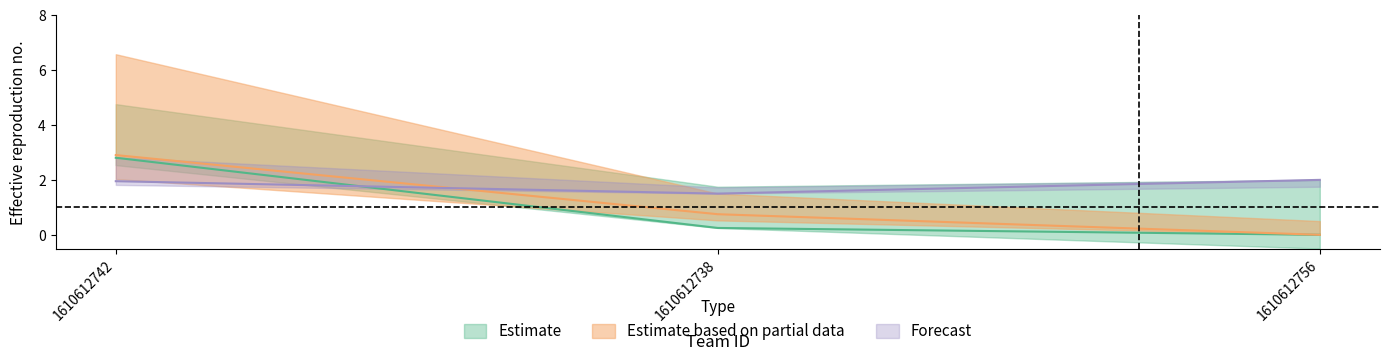

How many data points does each series have?

3